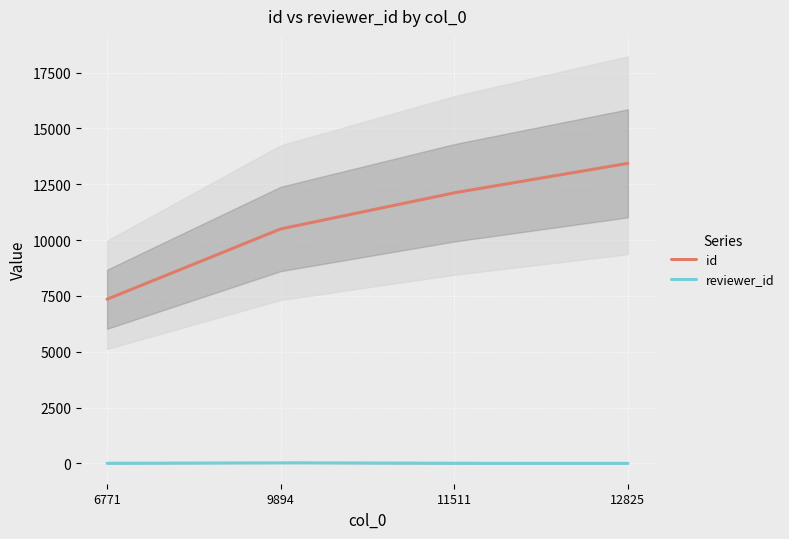

What is the sum of all id values?

2199554.3